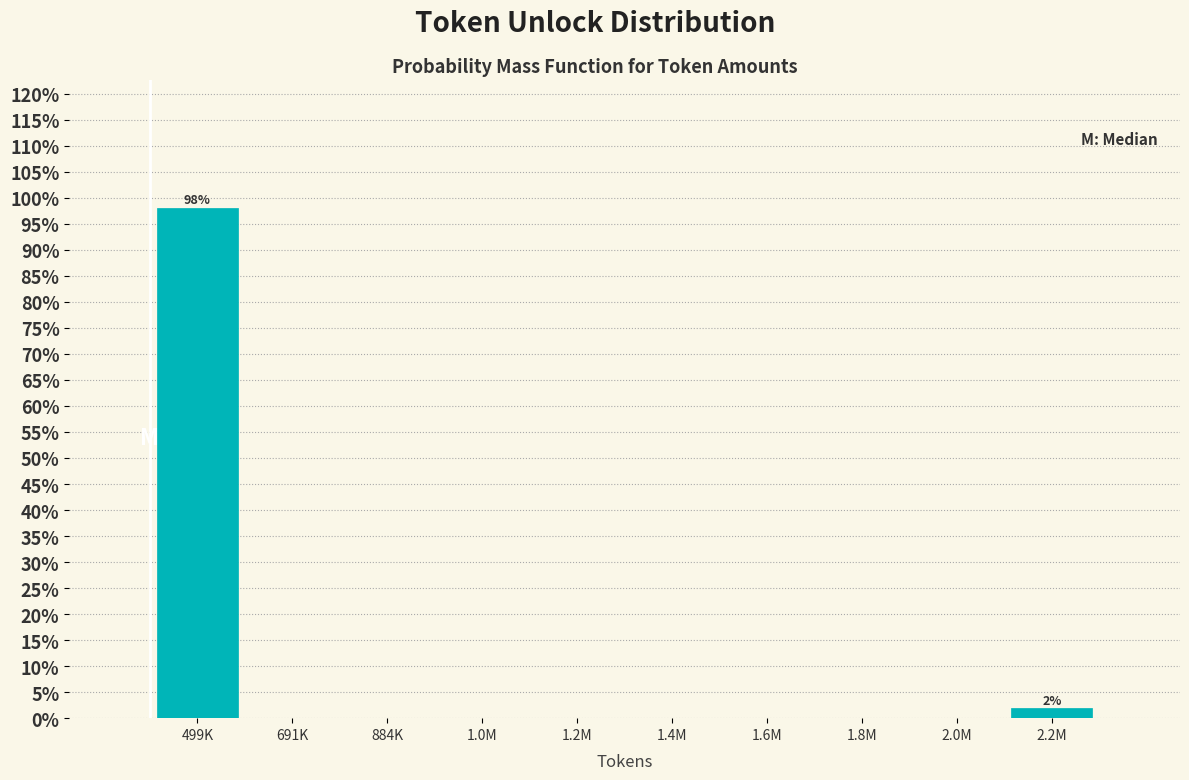

Reading left to right, transcribe all the data shown in this chart.

499K=98.1	691K=0.0	884K=0.0	1.0M=0.0	1.2M=0.0	1.4M=0.0	1.6M=0.0	1.8M=0.0	2.0M=0.0	2.2M=1.9